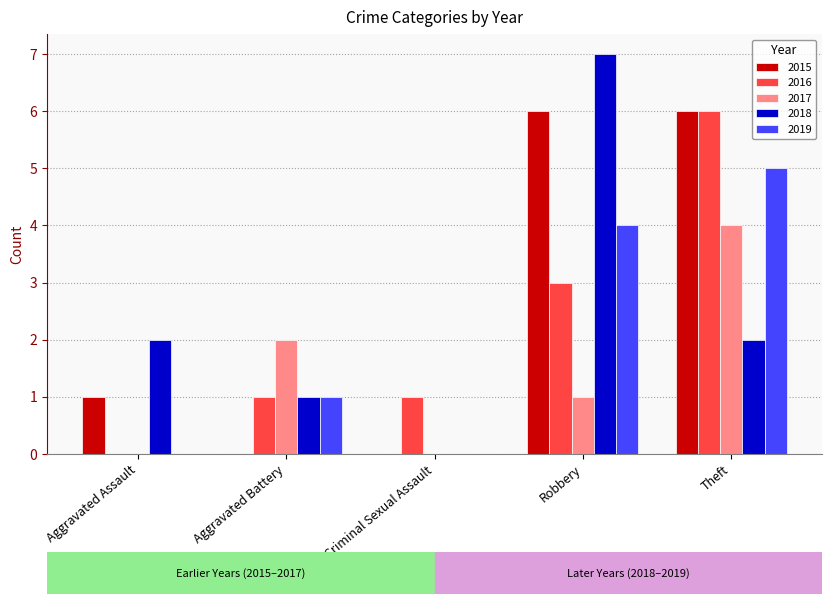

What is the sum of all 2018 values?

12